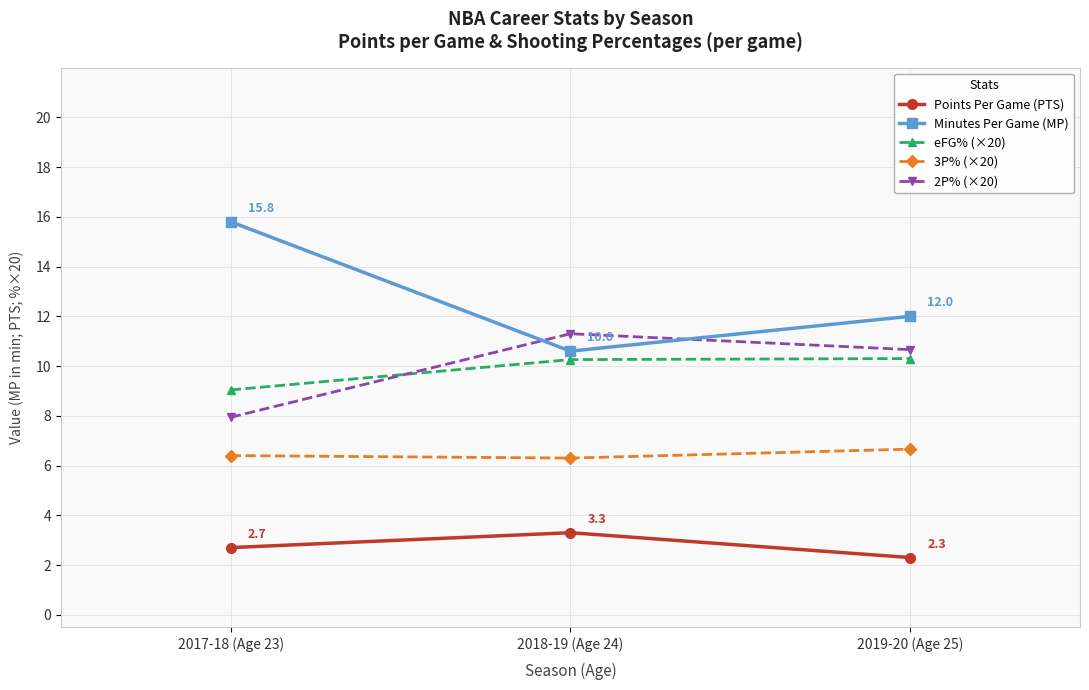

What is the difference between the maximum and minimum values in the 2P% (×20) series?

3.4